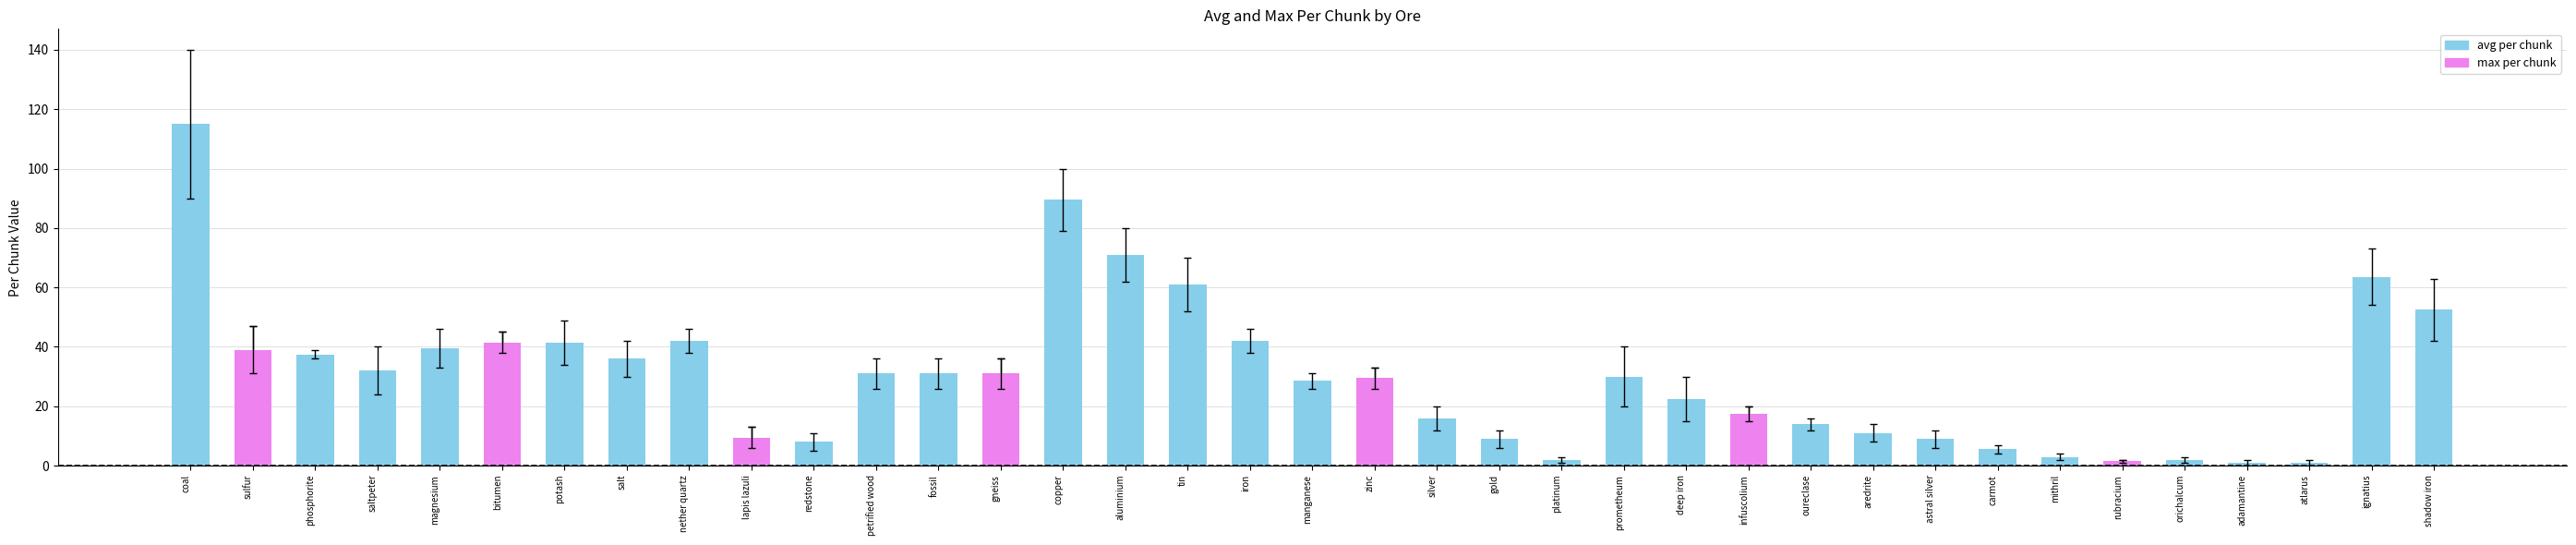

Are the bars grouped side by side (vs. stacked)?

No